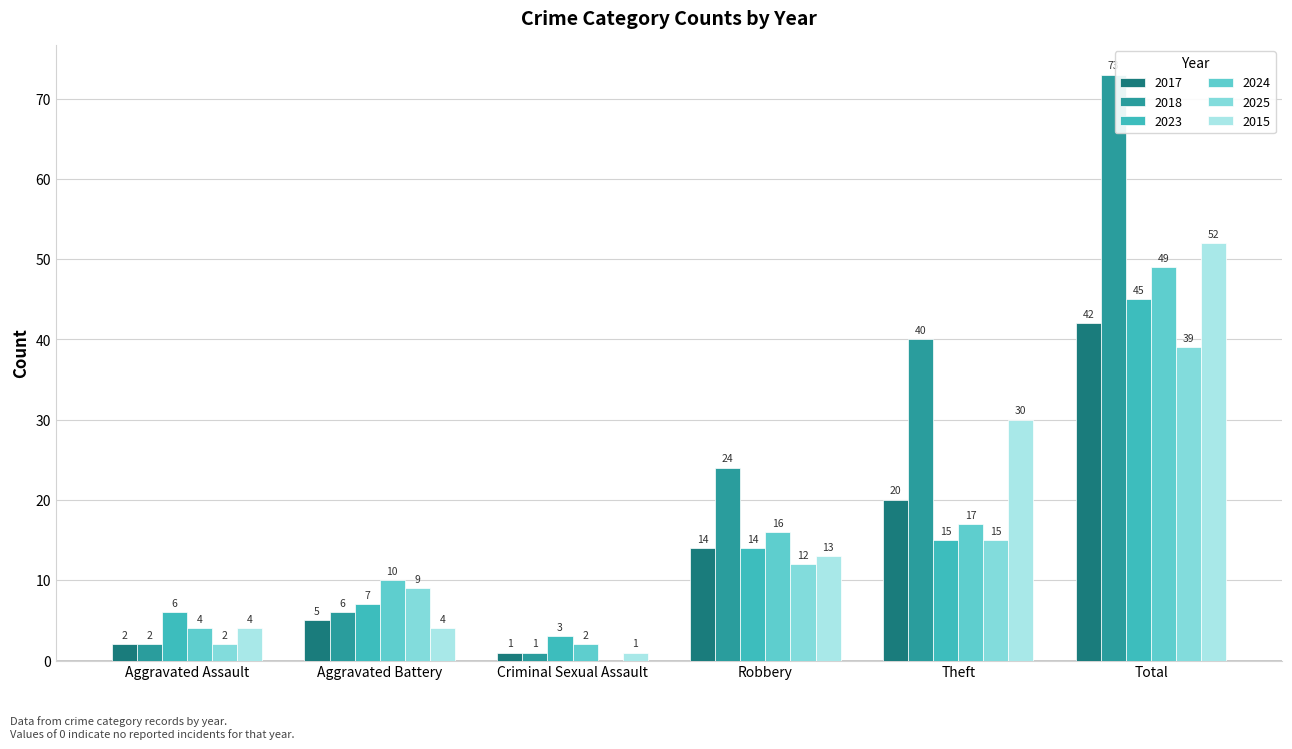

Is the value of 2017 at Robbery greater than the value of 2025 at Total?

No